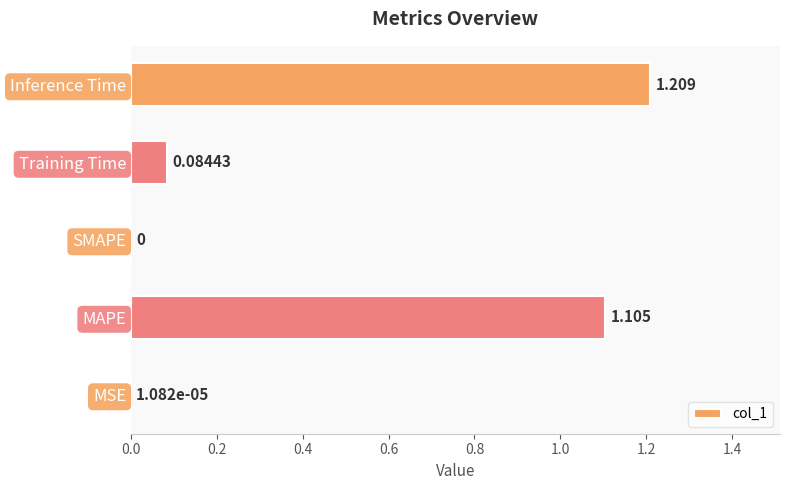

Which has a higher value, Inference Time or Training Time?

Inference Time